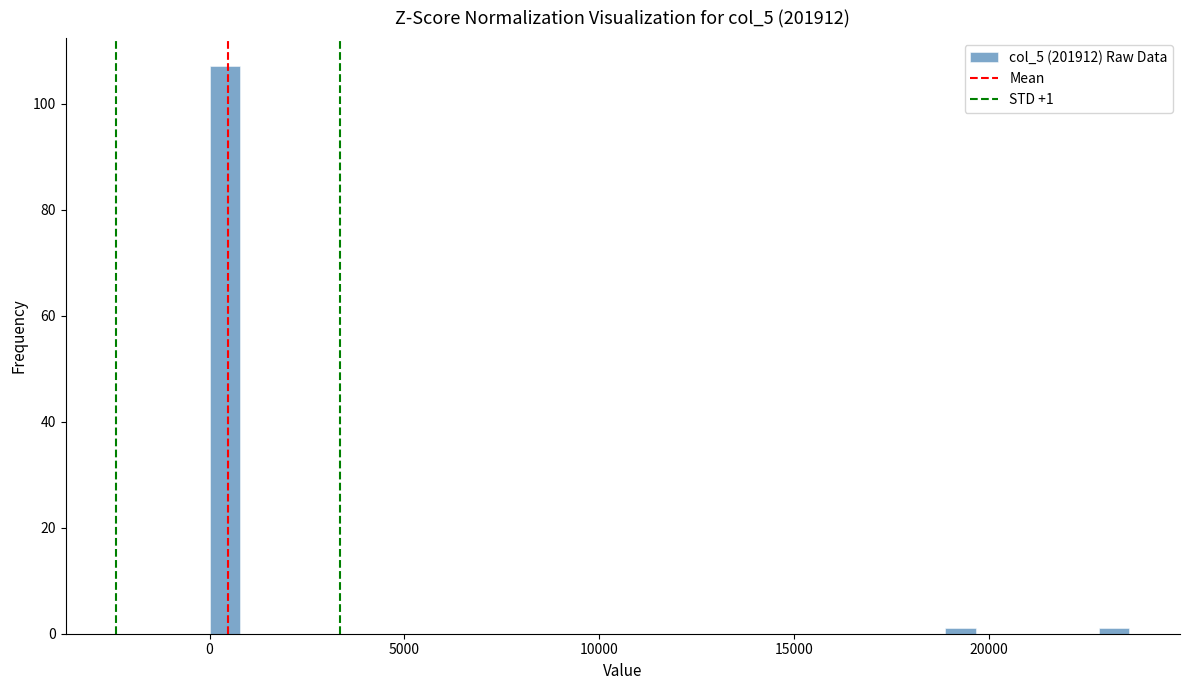

Around what value on the x-axis is the tallest bar? Give the approximate position of its centre, as read against the axis.

500